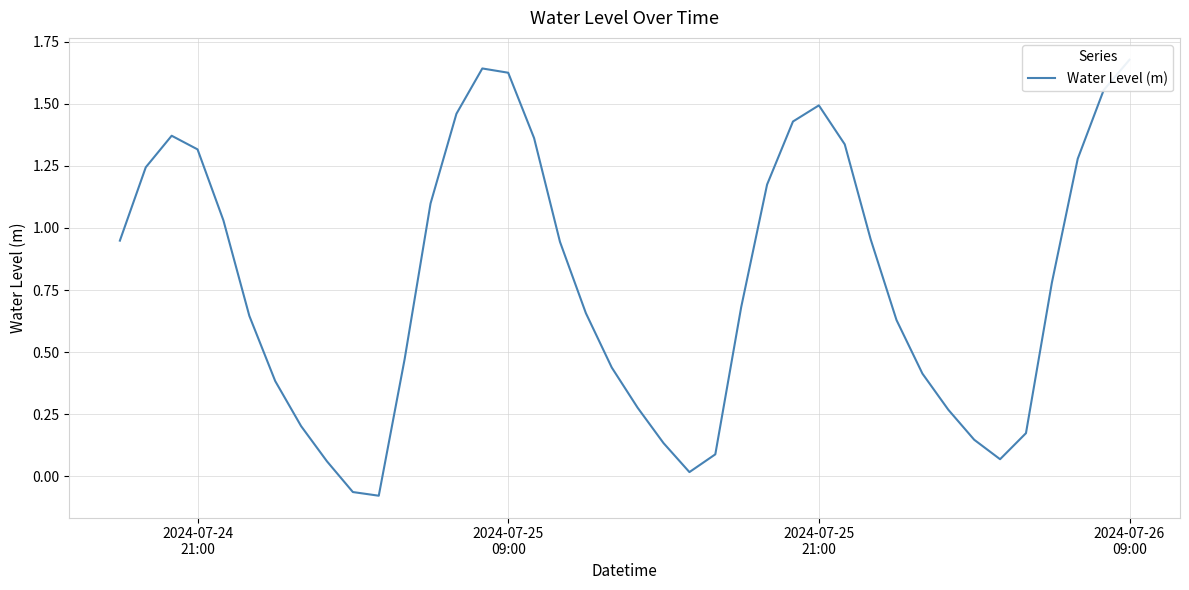

What is the value of the 18th point from the left?

0.9